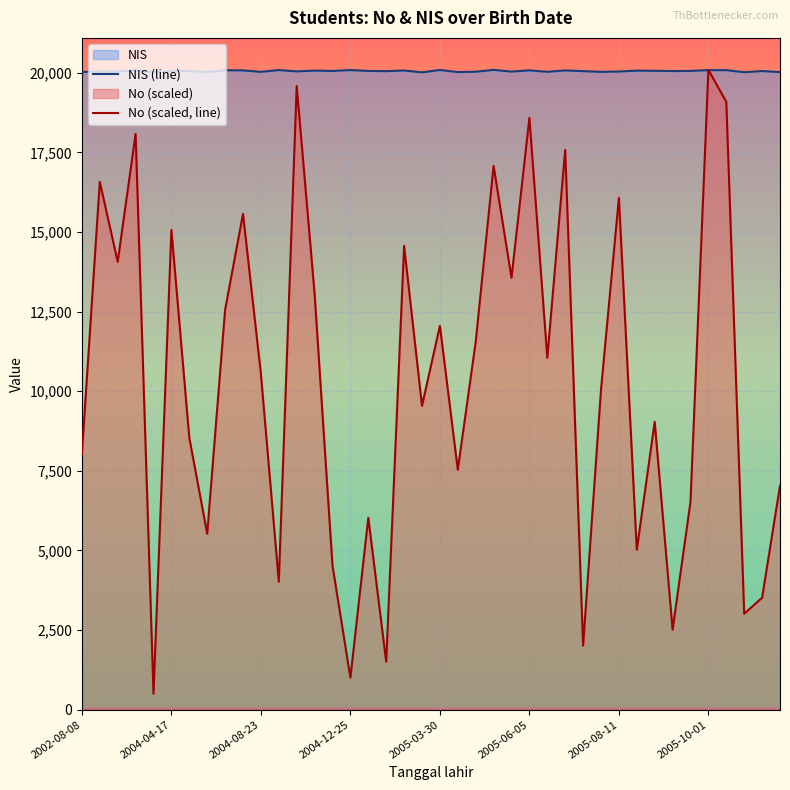

What is the spread (max minus min) of values at 2005-06-05?

1492.7